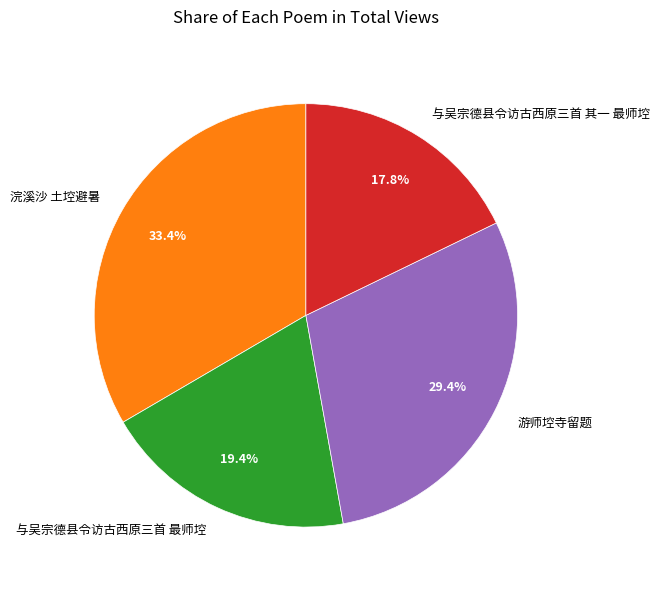

To the nearest percent, what portion does 游师埪寺留题 represent?

29%